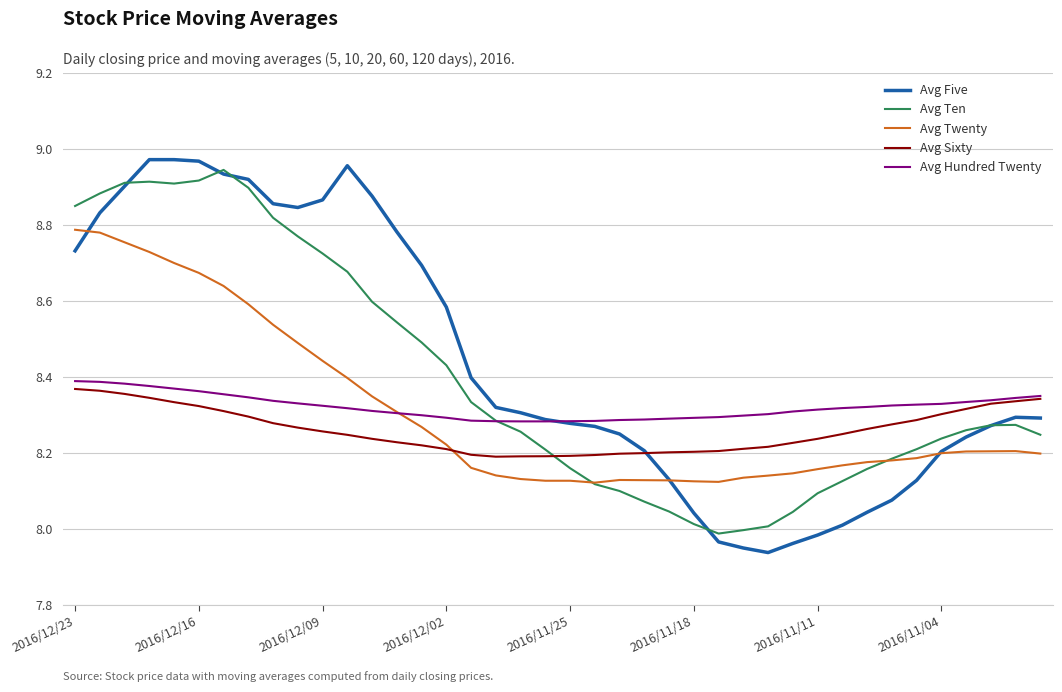

Which series has the widest spread of values?

Avg Five